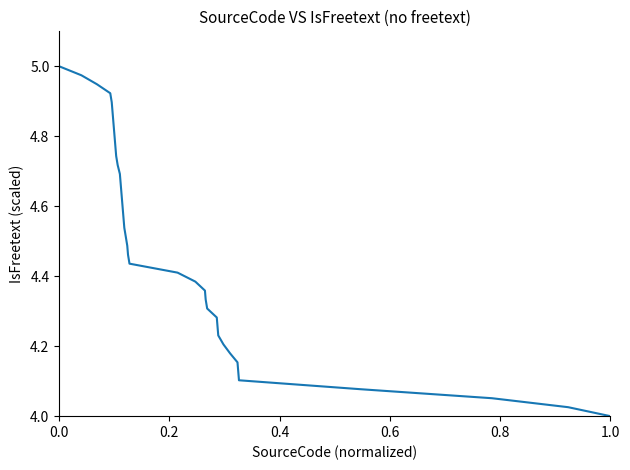

What is the difference between the maximum and minimum values?

1.0